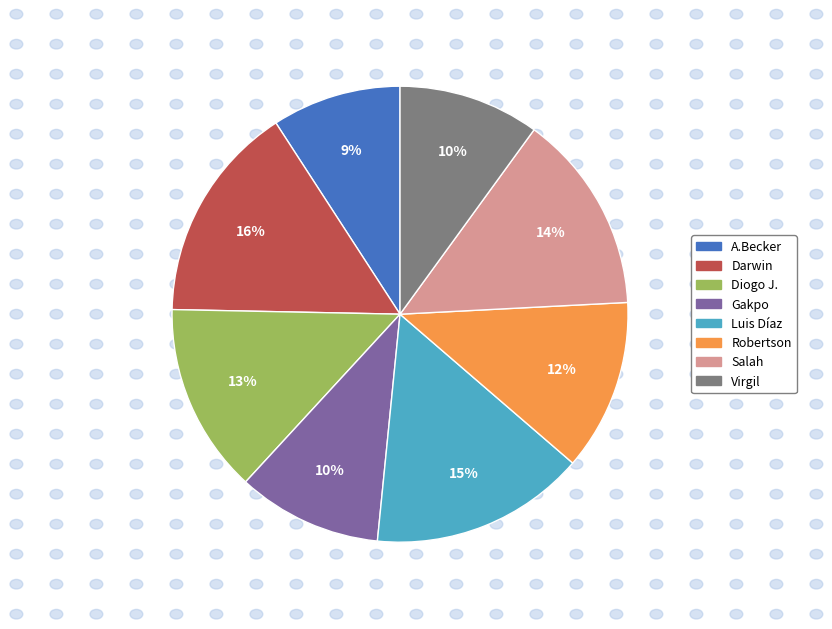

To the nearest percent, what portion does A.Becker represent?

9%